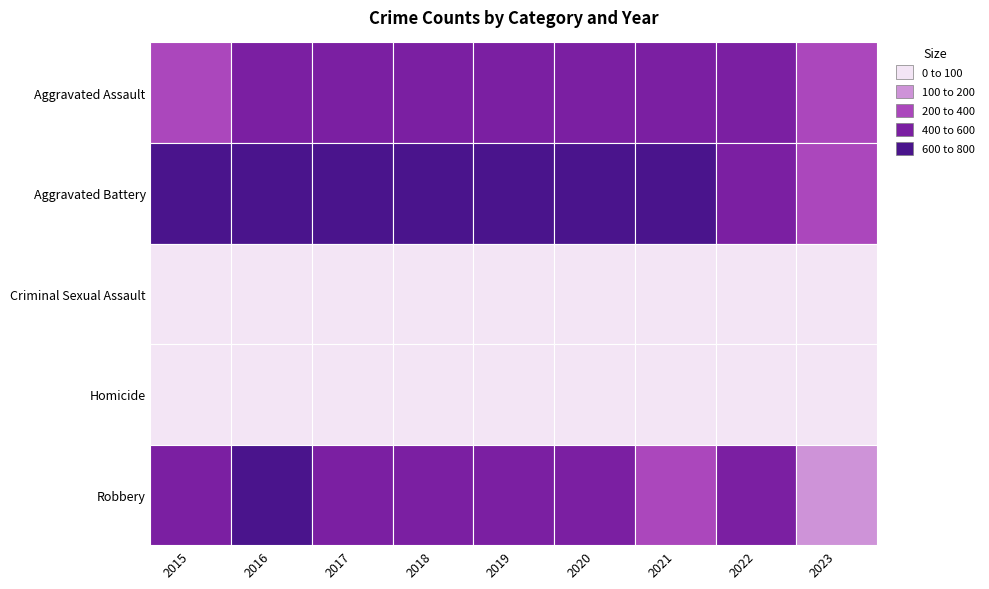

What is the difference between the maximum and second lowest values in the Homicide series?

50